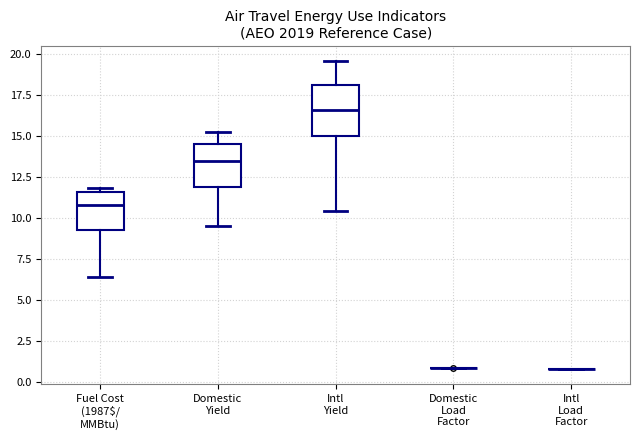

Reading left to right, read every box against the y-axis: the position of its median line, the range the box covers, and the ends of its whiskers. The values are not printed on the chart, so give them approximately, as read against the axis.

Fuel Cost (1987$/ MMBtu): median 11.0, box 9.5 to 11.5, whiskers 6.5 to 12.0
Domestic Yield: median 13.5, box 12.0 to 14.5, whiskers 9.5 to 15.0
Intl Yield: median 16.5, box 15.0 to 18.0, whiskers 10.5 to 19.5
Domestic Load Factor: box collapsed to a line at 1.0, whiskers 1.0 to 1.0
Intl Load Factor: box collapsed to a line at 1.0, whiskers 1.0 to 1.0